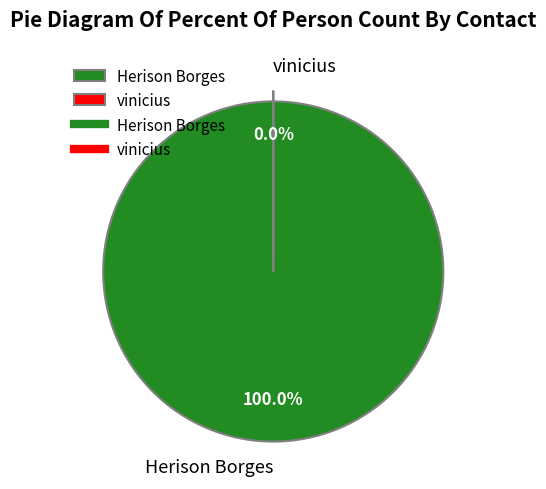

How many slices are in this pie chart?

2